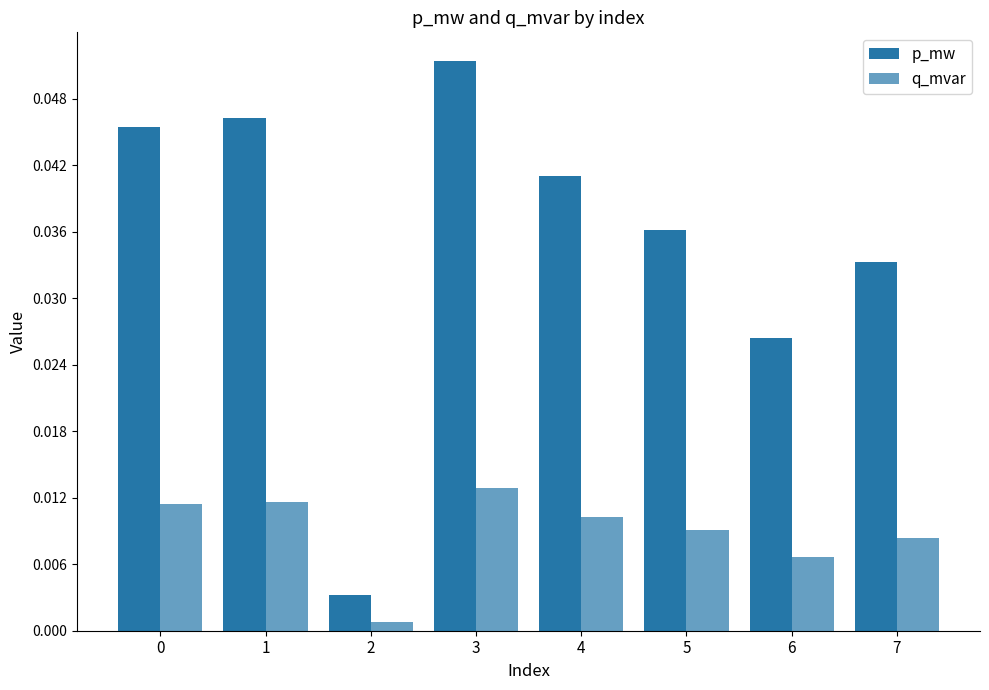

How many data points does each series have?

8